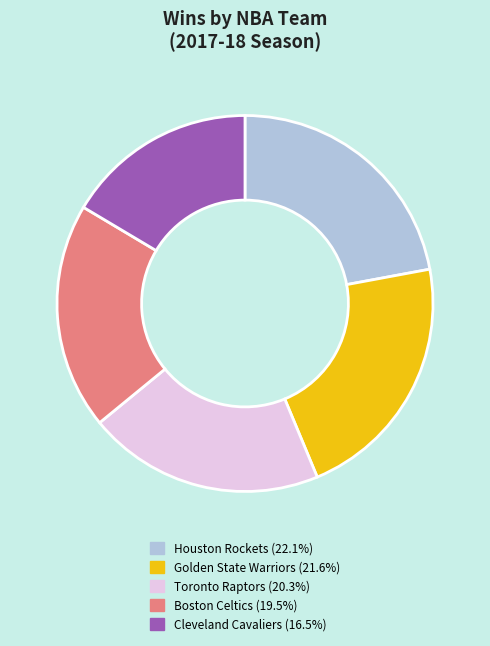

Is there any slice that represents more than half of the pie?

No